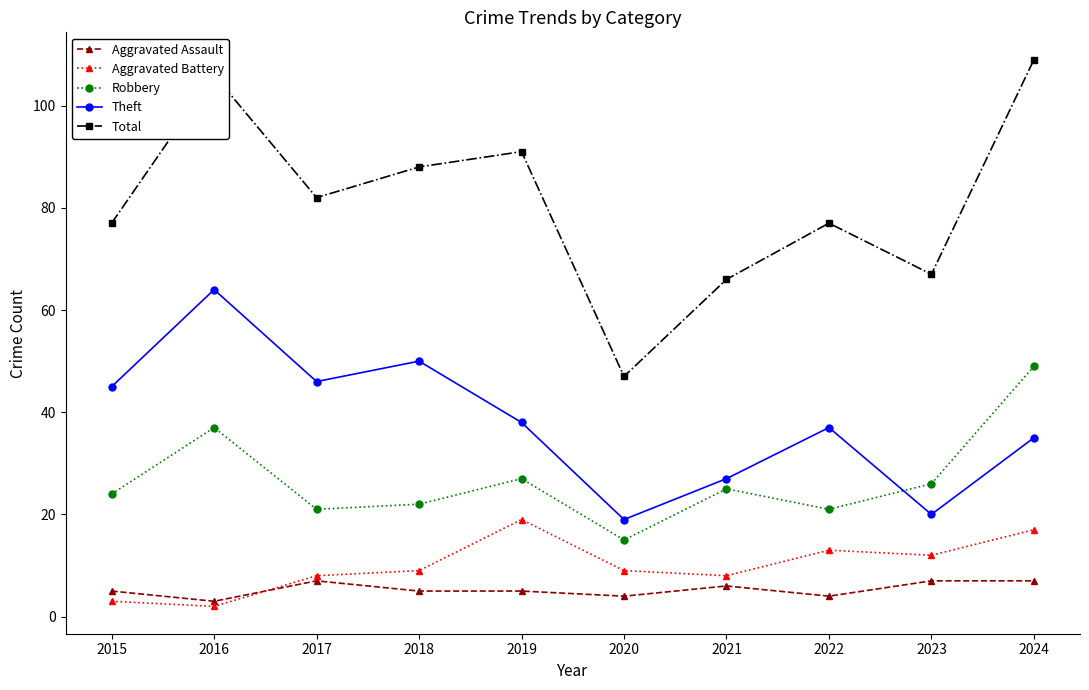

At which label does Total first exceed 82?

2016